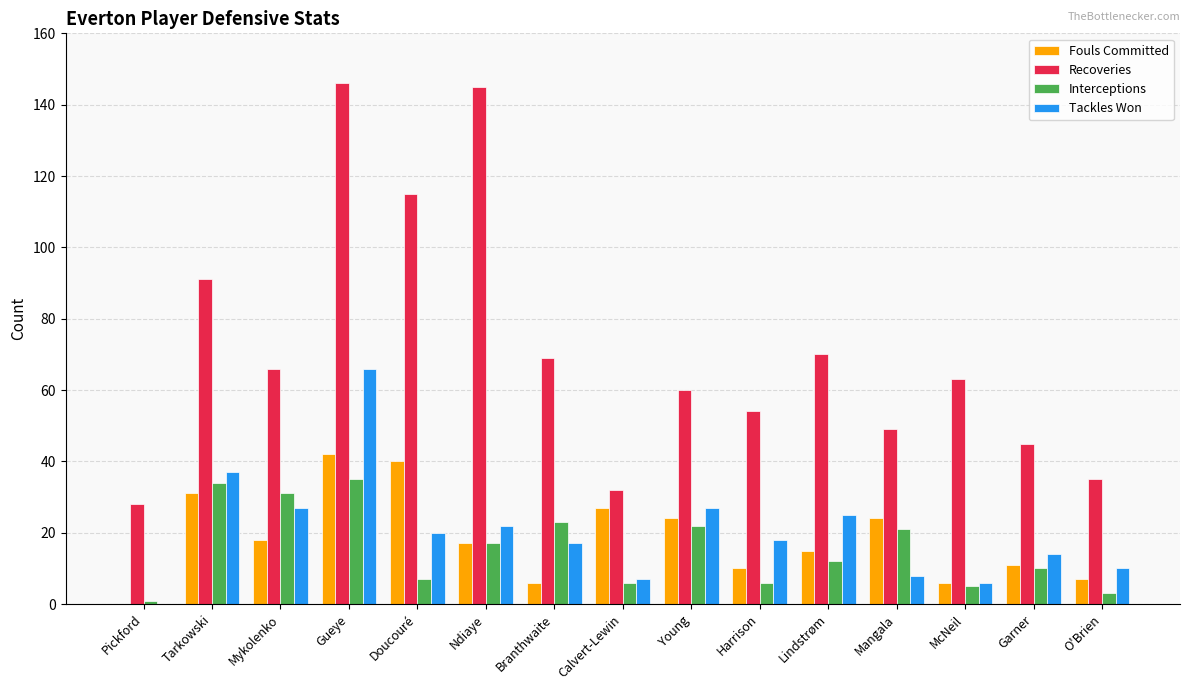

What is the total value across all series at Harrison?

88